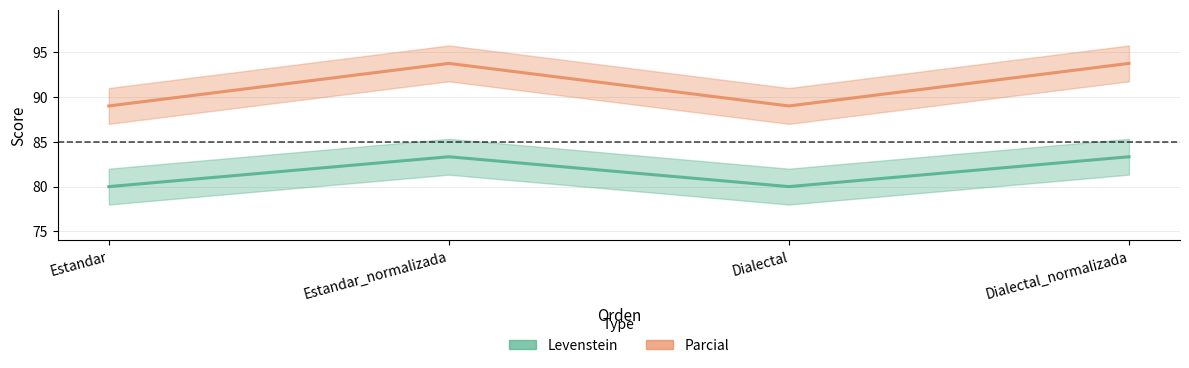

At which category does Levenstein reach its first local valley?

Dialectal